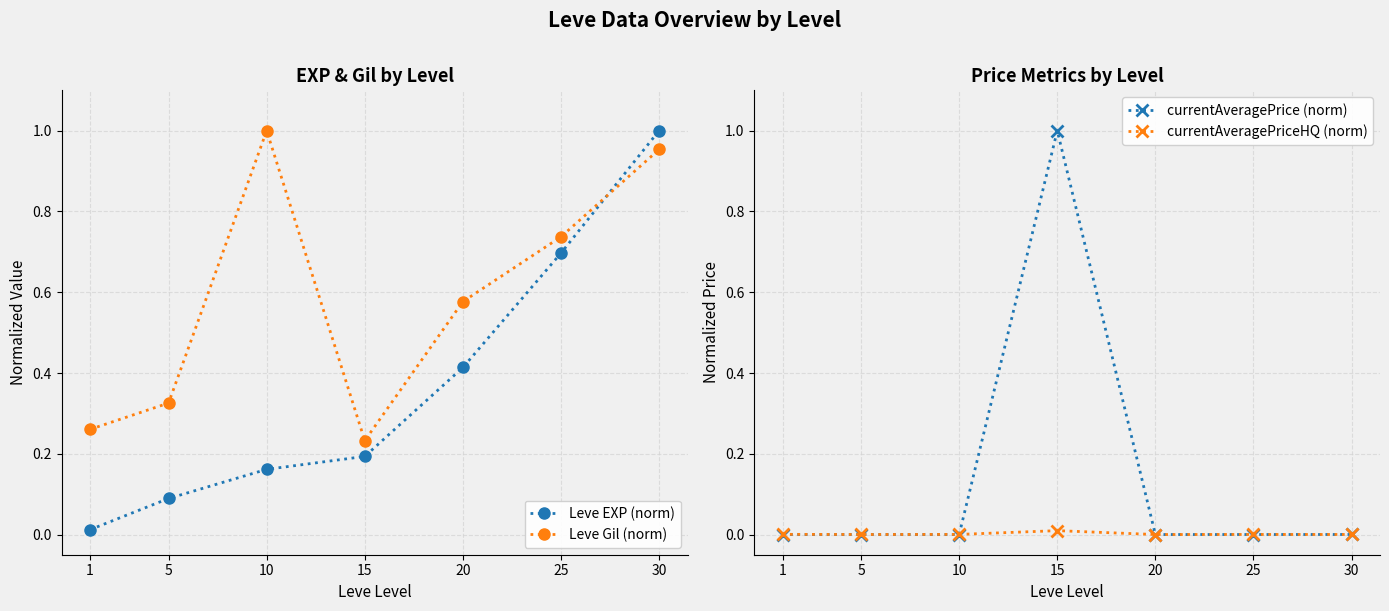

How many values in the currentAveragePrice (norm) series exceed 0?

5